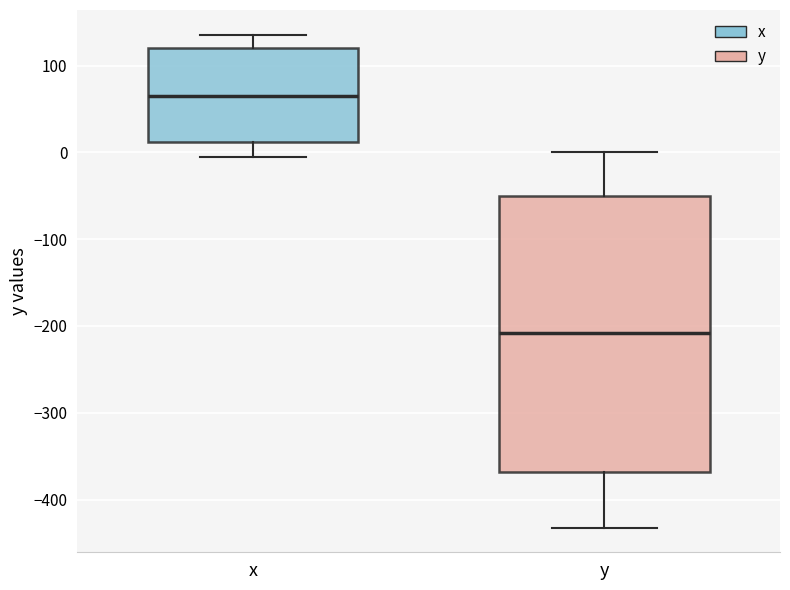

Which box is the tallest, from its lower edge to its upper edge?

y